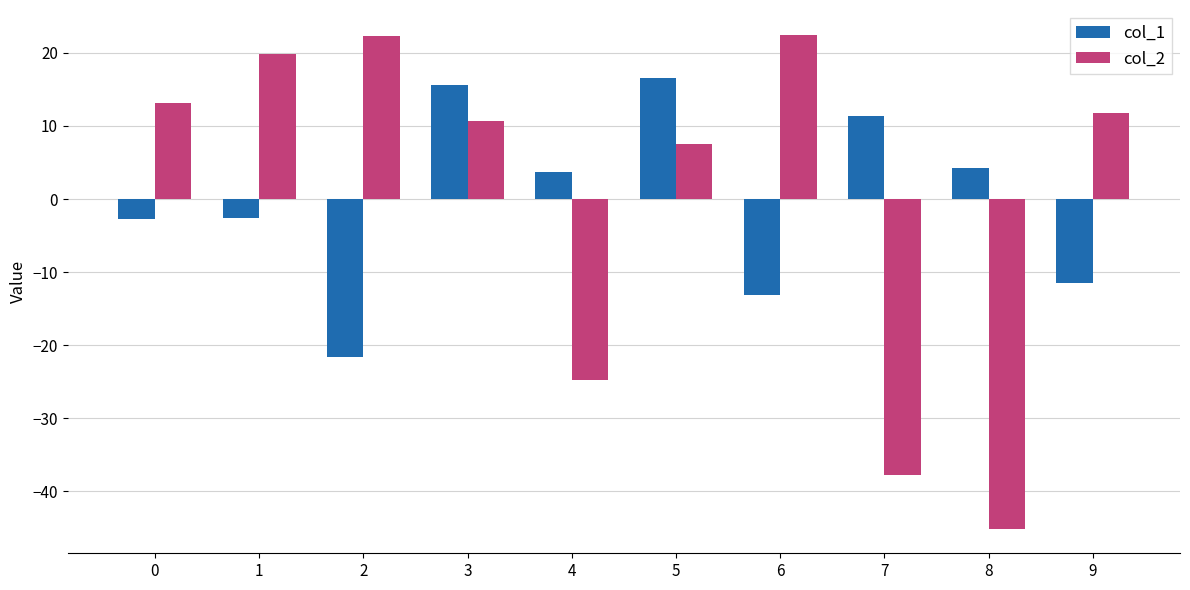

What is the sum of the col_2 values at 2 and 0?

35.4